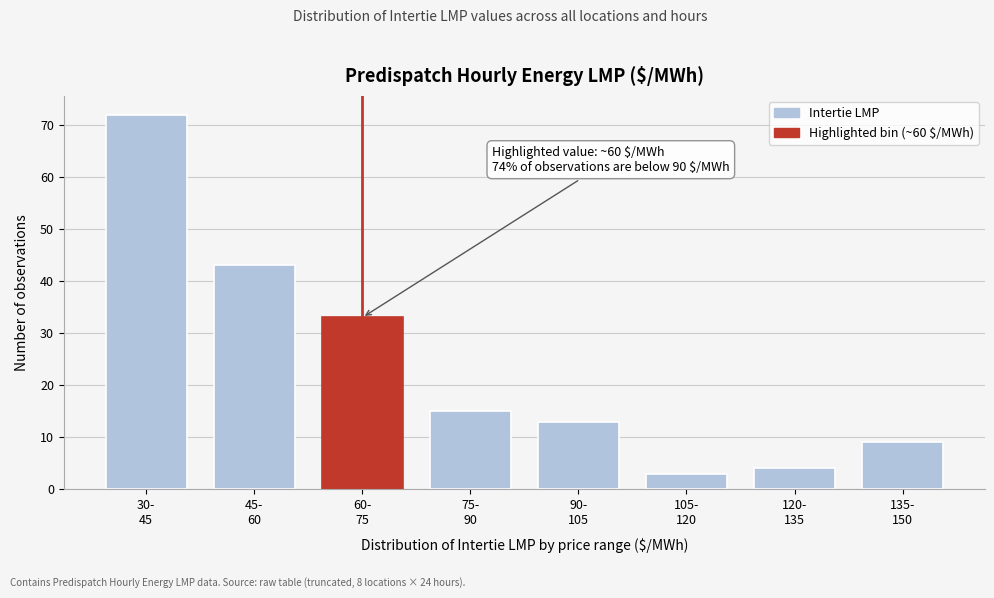

Reading left to right, what are all the values shown in this chart?

72	43	33	15	13	3	4	9